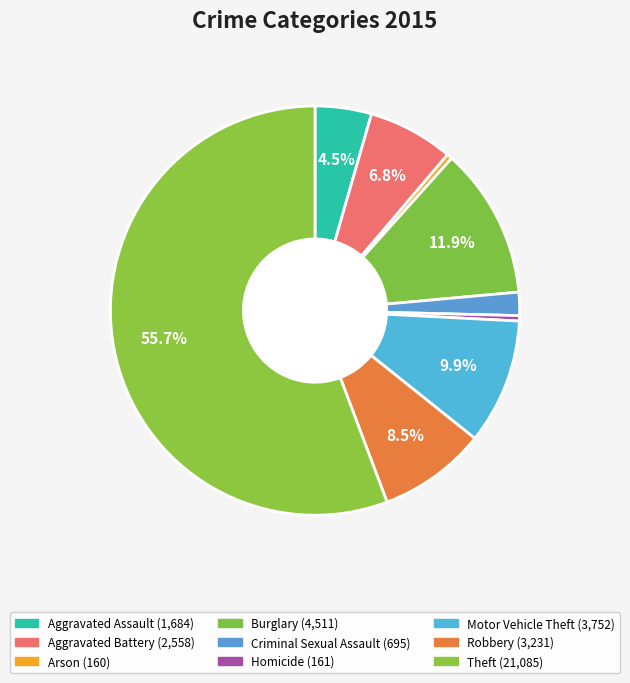

Is it true that Criminal Sexual Assault is 2% of the pie?

True